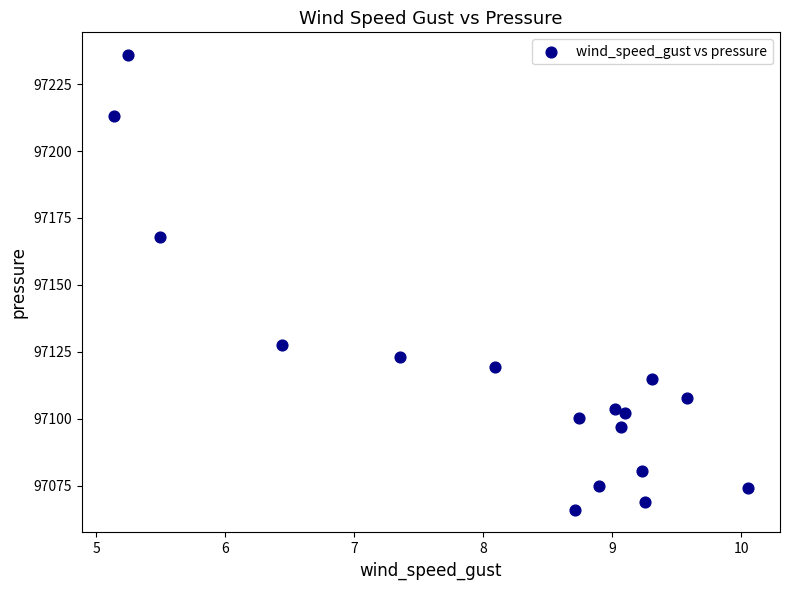

What is the range of Y values (max minus min)?

169.9